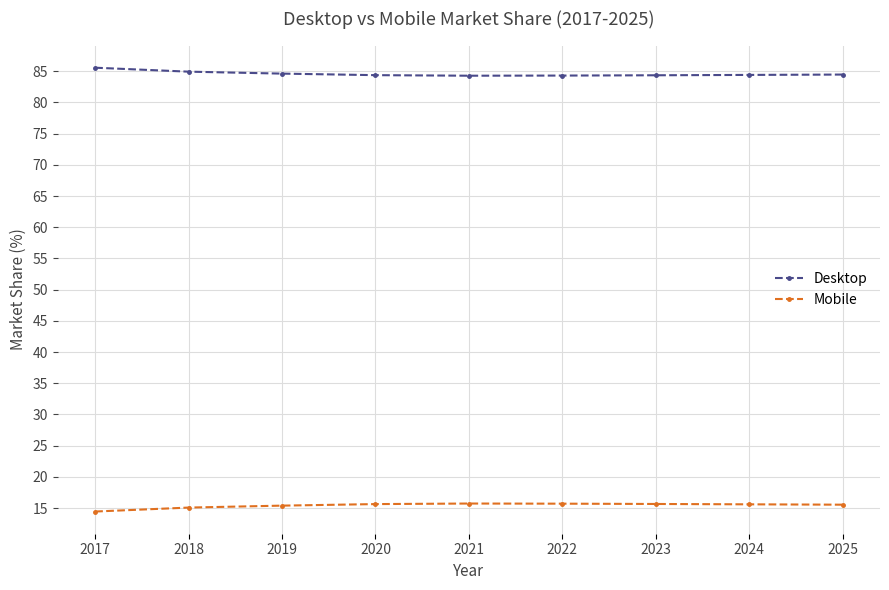

Is the value of Mobile at 2019 greater than the value of Desktop at 2019?

No